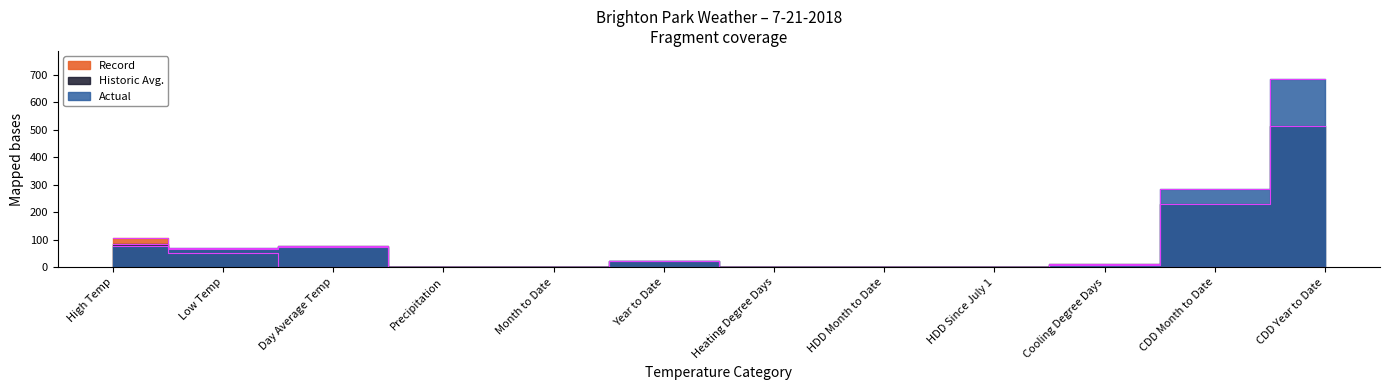

Reading left to right, list all the values displayed in this chart.

Actual: 78.0	69.0	74.0	0.1	1.6	21.5	0.0	0.0	0.0	9.0	286.0	685.0
Historic Avg.: 84.0	68.0	76.0	0.1	2.6	21.2	0.0	0.0	0.0	11.0	229.0	513.0
Record: 108.0	51.0	0.0	1.4	0.0	0.0	0.0	0.0	0.0	0.0	0.0	0.0